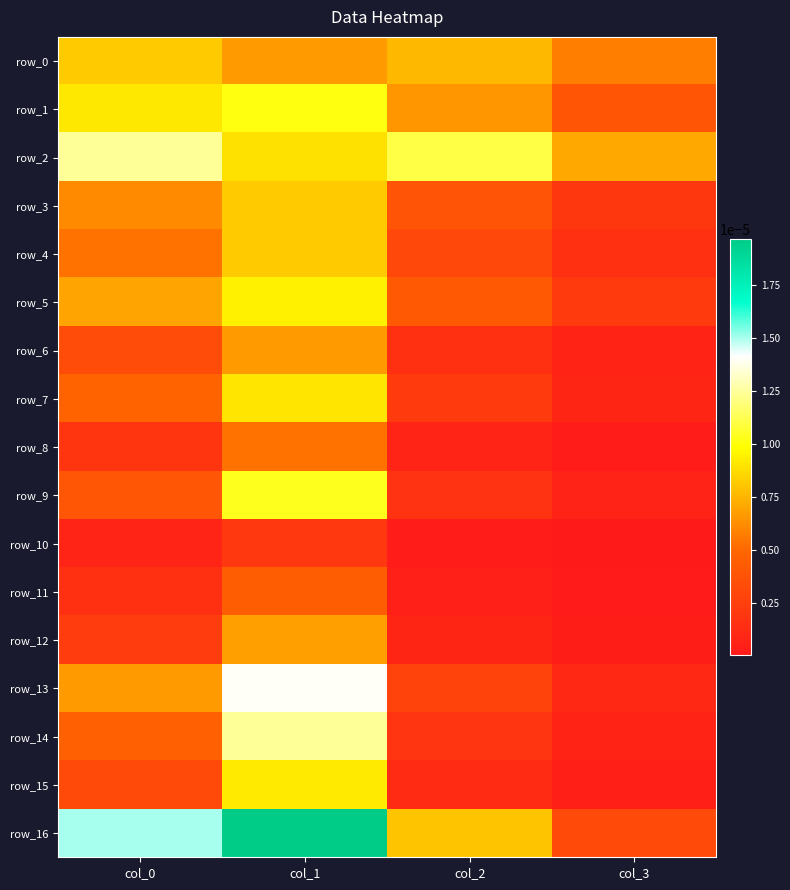

Is the value of row_2 at col_0 greater than the value of row_6 at col_0?

Yes